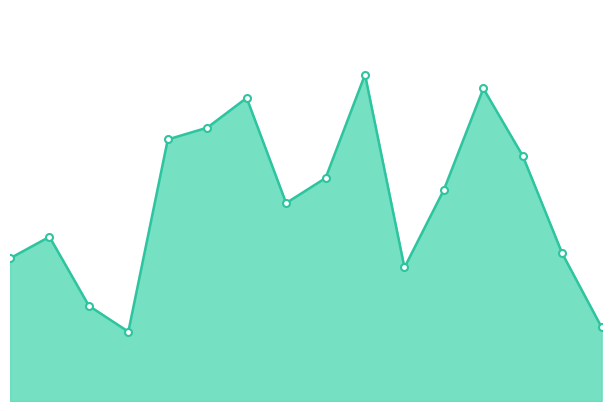

Rank the categories by value from highest to lowest.

반송동, 사파동, 명곡동, 팔용동, 의창동, 가음정동, 용지동, 상남동, 봉림동, 동읍, 성주동, 거소투표, 중앙동, 북면, 웅남동, 대산면